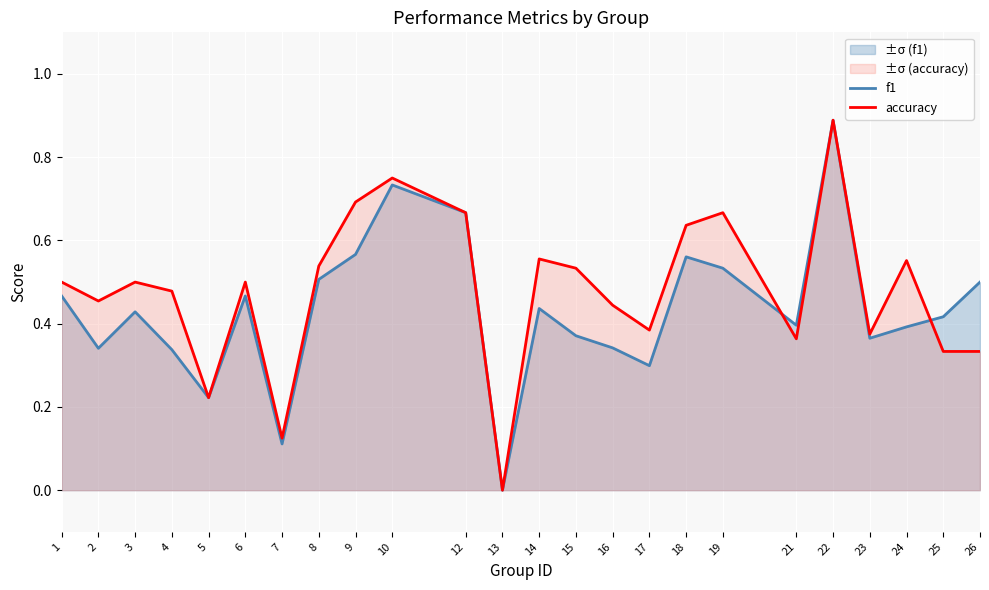

Between 9 and 13, which is larger?

9